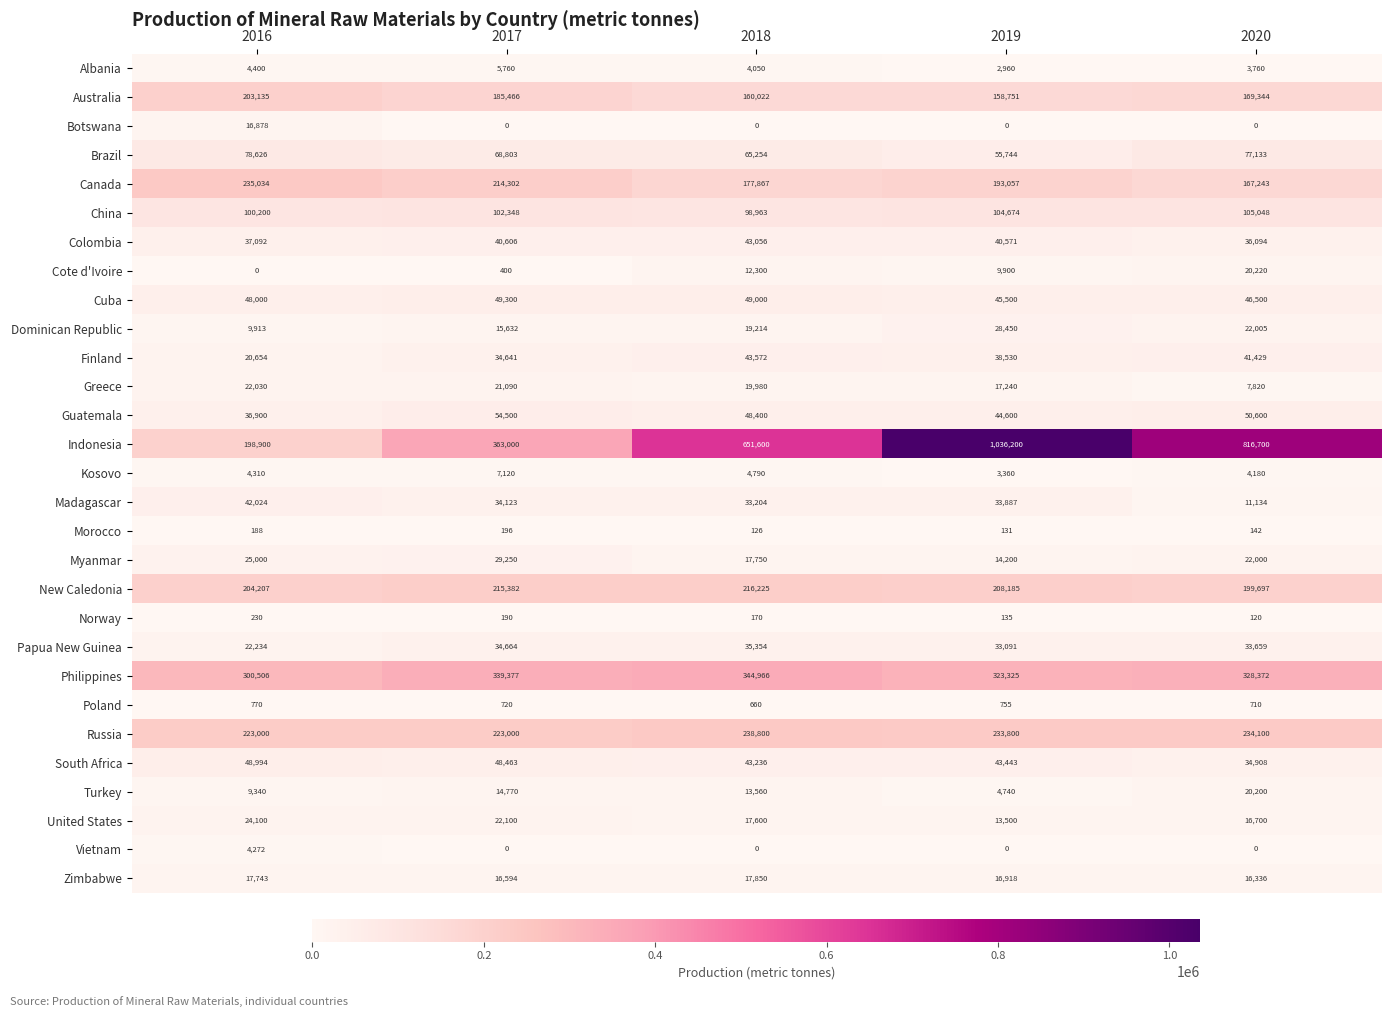

What is the difference between the highest and lowest values at 2016?

300506